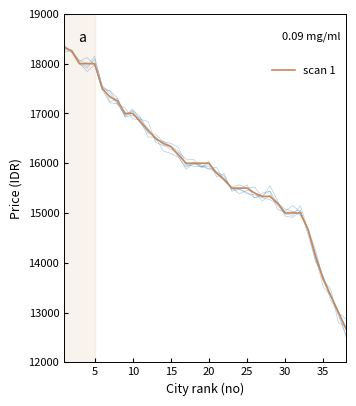

What is the maximum value for scan 1?

18333